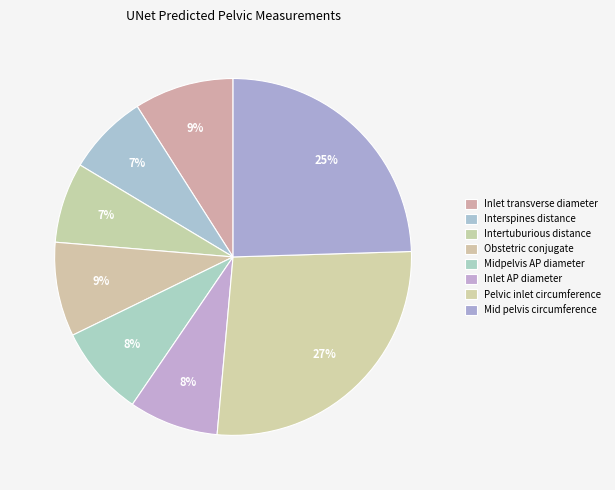

Between Mid pelvis circumference and Intertuburious distance, which is larger?

Mid pelvis circumference